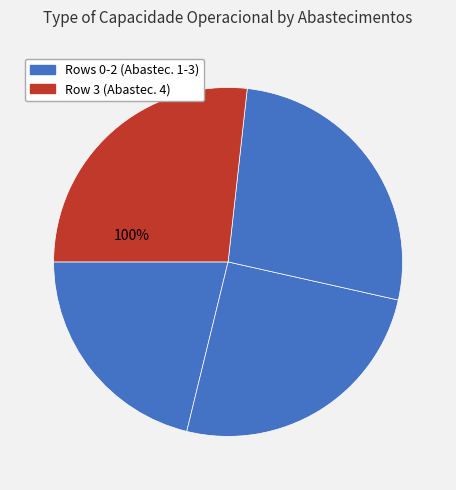

Count the number of slices in the pie.

4